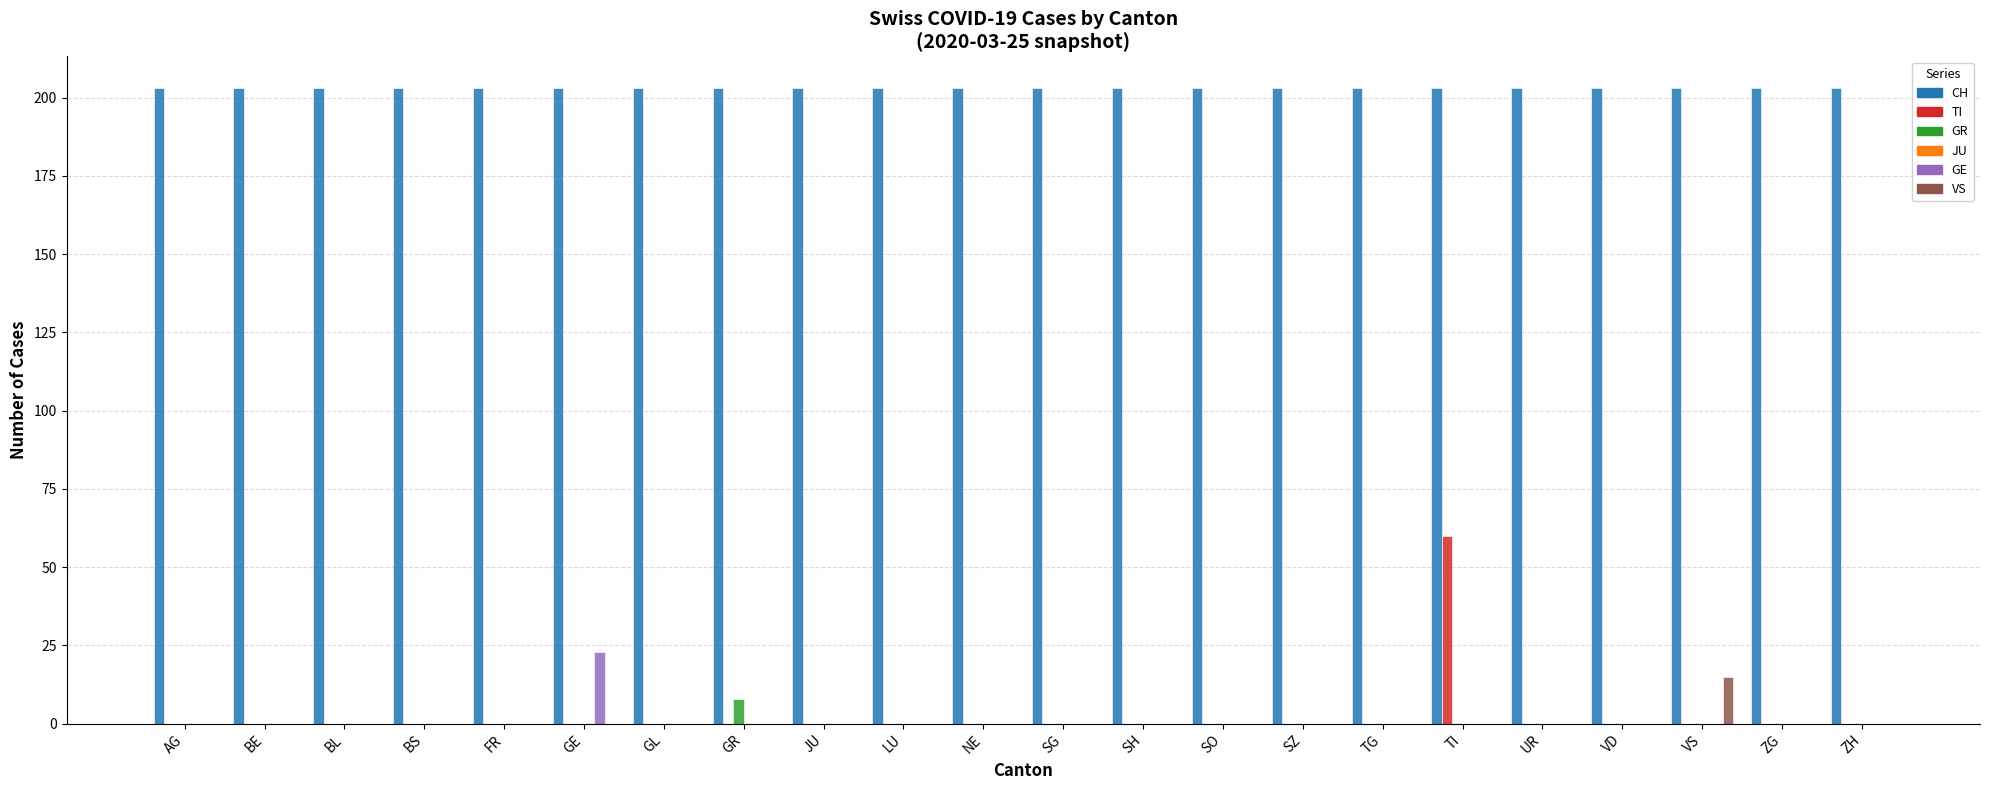

What is the total value across all series at GR?

211